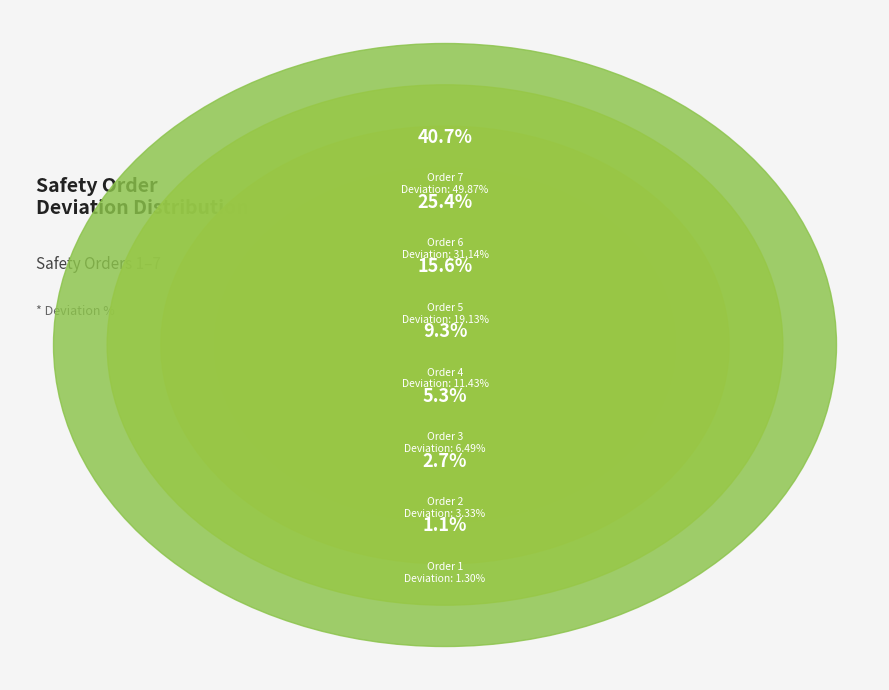

What percentage is the Order 6 slice, to the nearest percent?

25%